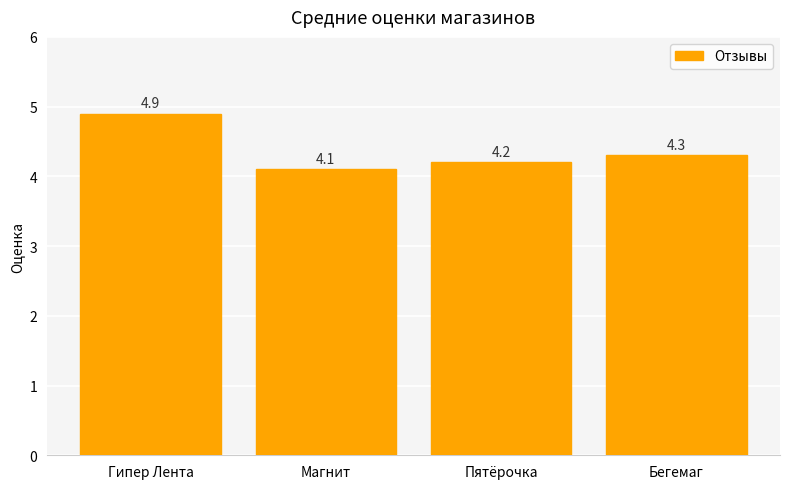

What is the label of the 4th bar from the right?

Гипер Лента